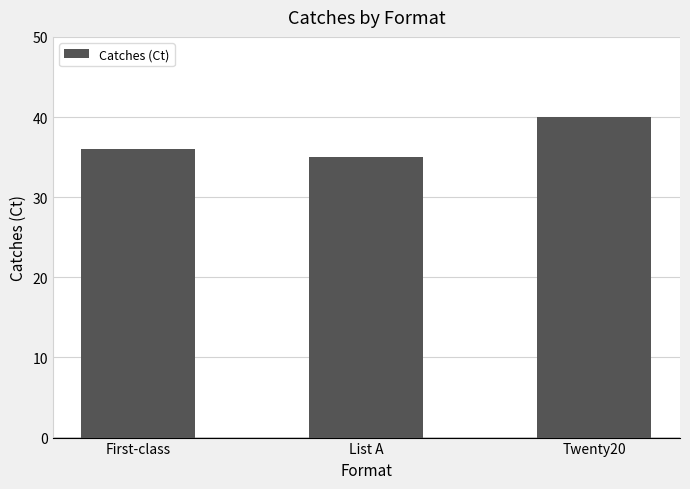

What is the greatest value displayed?

40